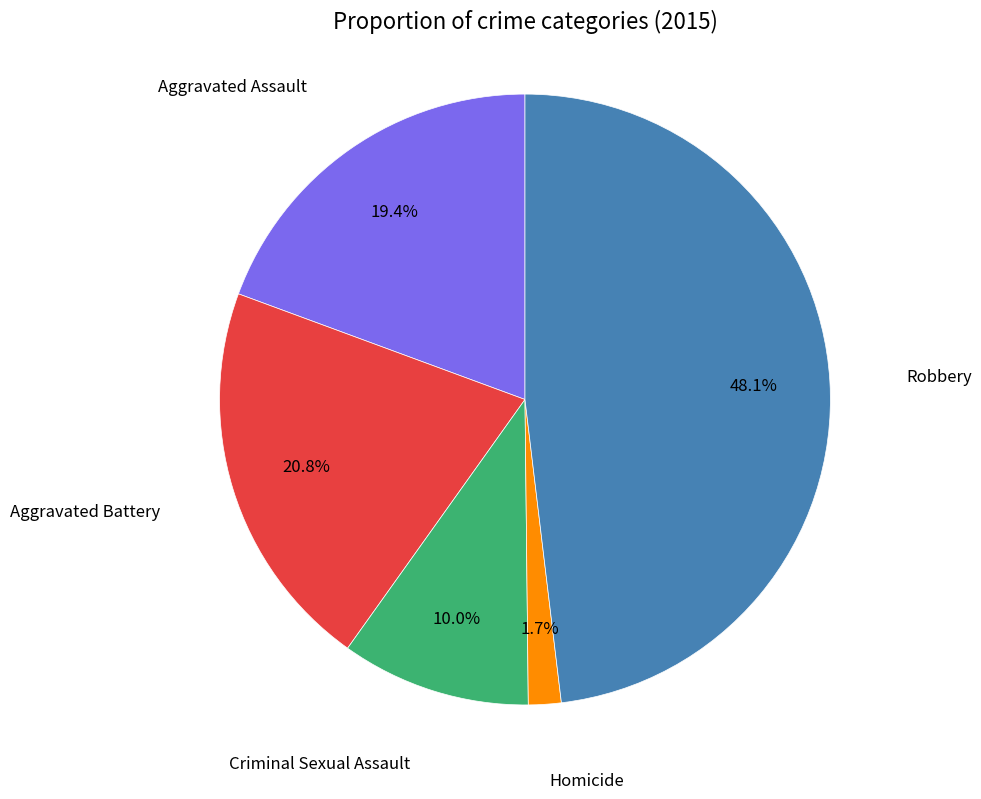

Is there any slice that represents more than half of the pie?

No